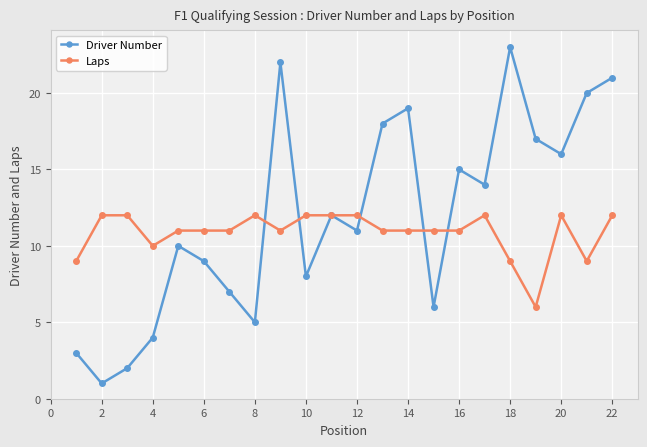

How many data points does each series have?

22